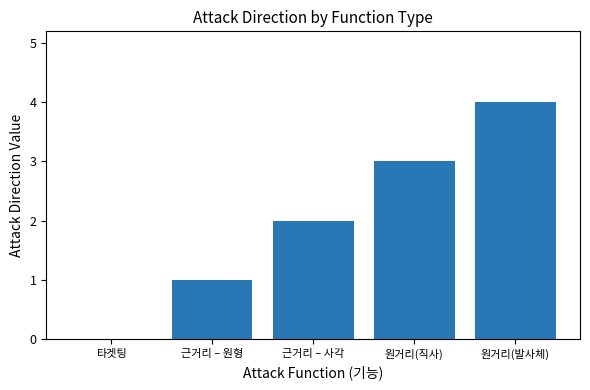

At which category does the chart reach its peak across all series?

원거리(발사체)